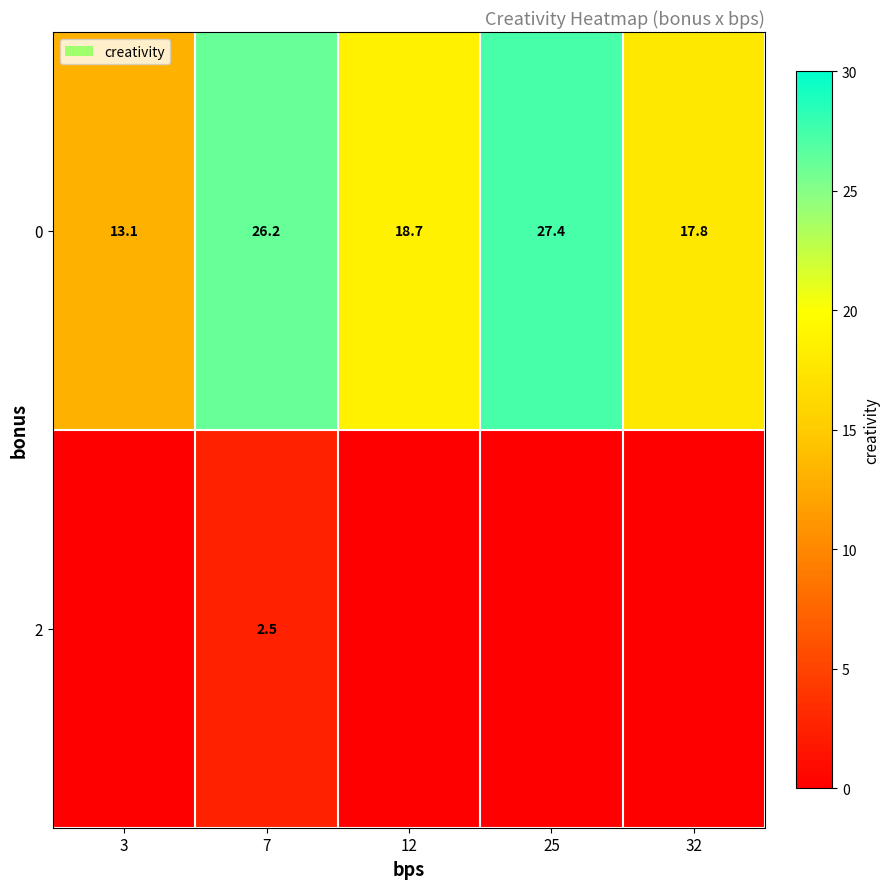

What is the difference between the 2 values at 3 and 7?

2.5